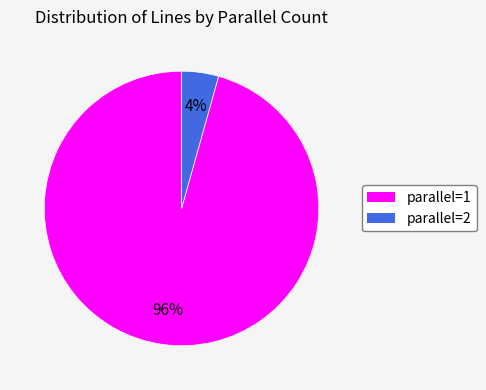

Rank the categories by value from highest to lowest.

parallel=1, parallel=2